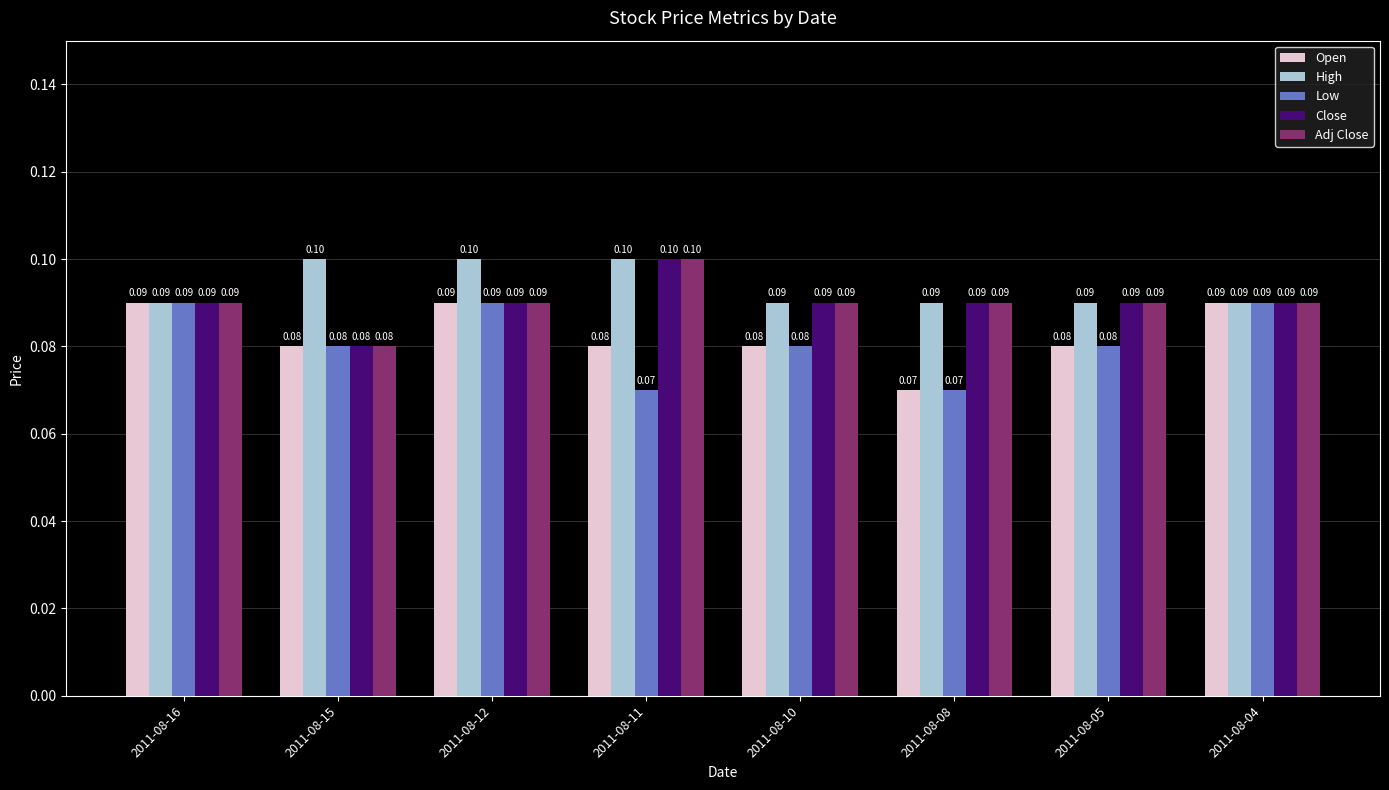

The Close series shows 0.0 at 2011-08-05. True or false?

False